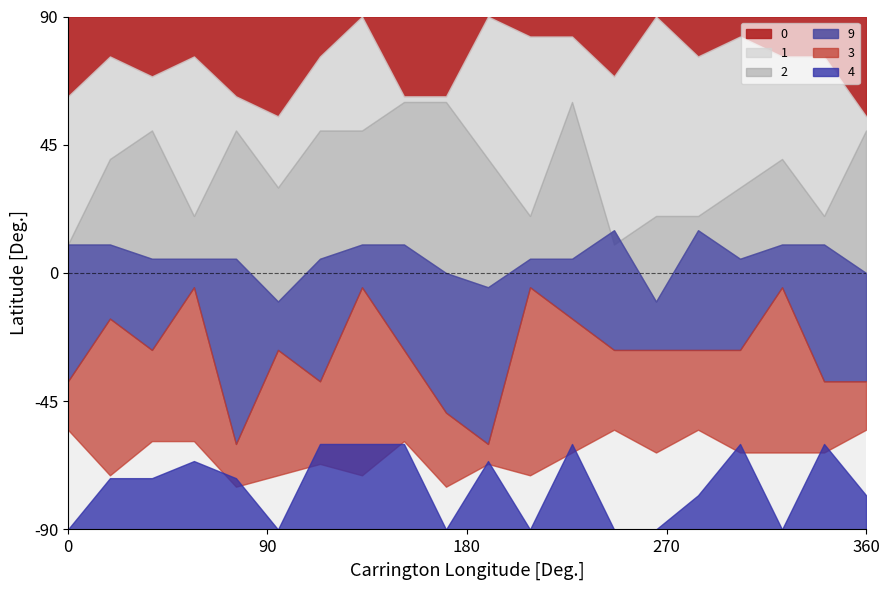

Is the value of 0 at 17 greater than the value of 2 at 7?

No